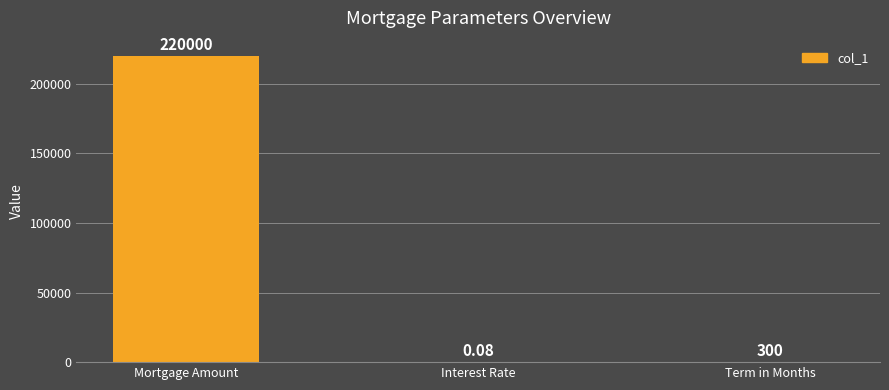

Where does the data first go above 300?

Mortgage Amount